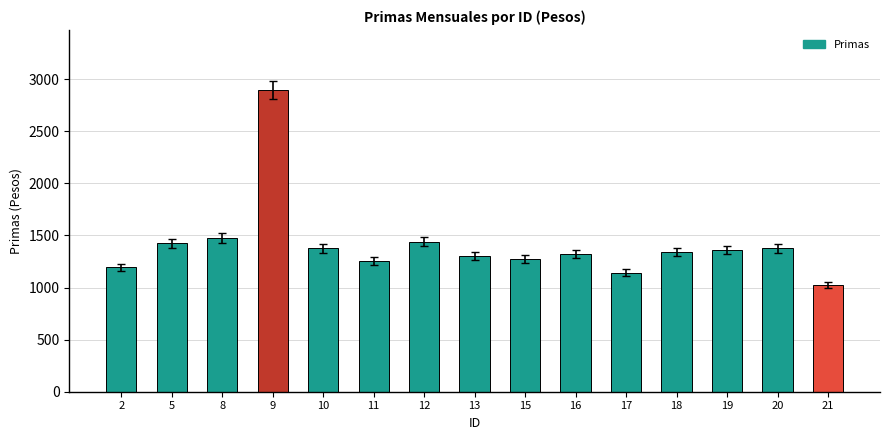

Does the chart contain stacked bars?

No